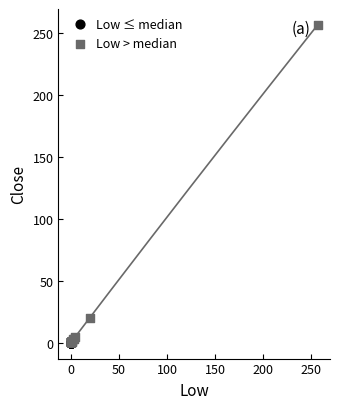

Which series reaches the maximum Y coordinate?

Low > median